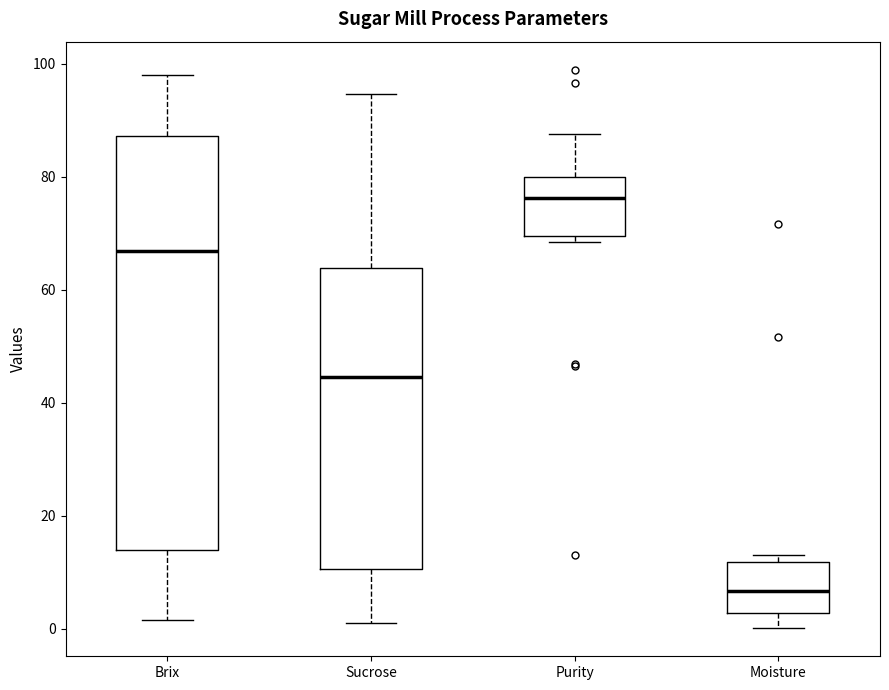

Reading left to right, read every box against the y-axis: the position of its median line, the range the box covers, and the ends of its whiskers. The values are not printed on the chart, so give them approximately, as read against the axis.

Brix: median 66, box 14 to 88, whiskers 2 to 98
Sucrose: median 44, box 10 to 64, whiskers 2 to 94
Purity: median 76, box 70 to 80, whiskers 68 to 88
Moisture: median 6, box 2 to 12, whiskers 0 to 14